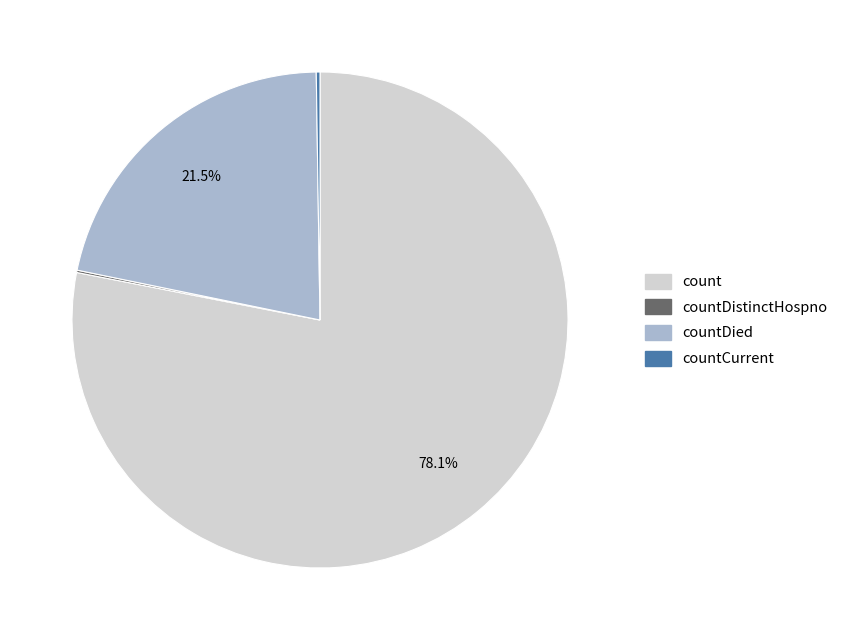

Is there any slice that represents more than half of the pie?

Yes